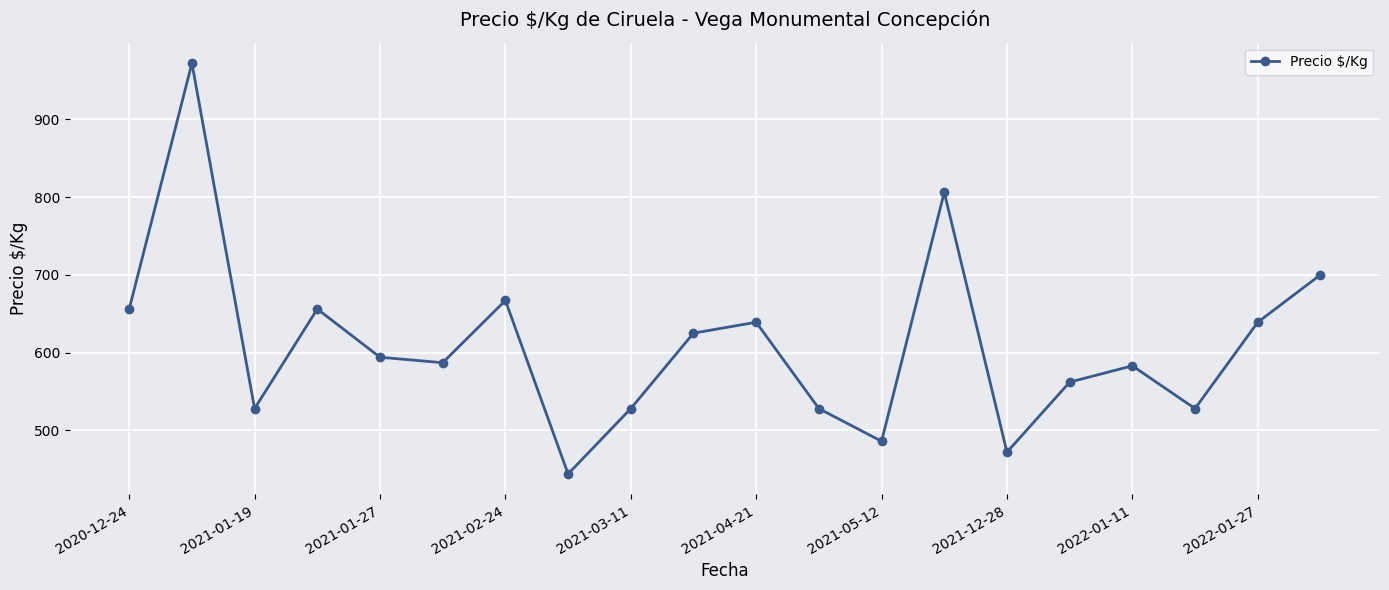

How many interior local peaks (higher than both neighbors) does the data have?

6